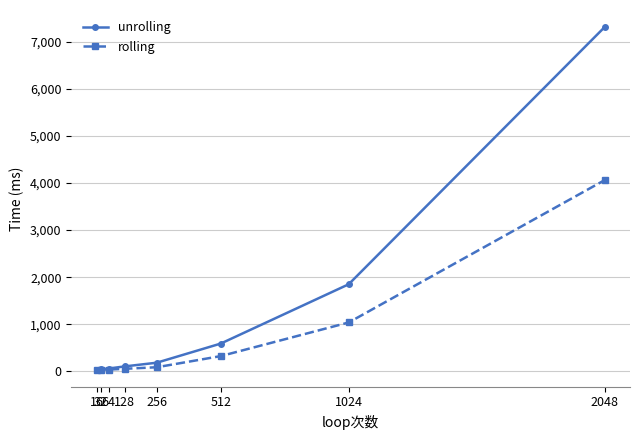

Which series has the largest total across all categories?

unrolling